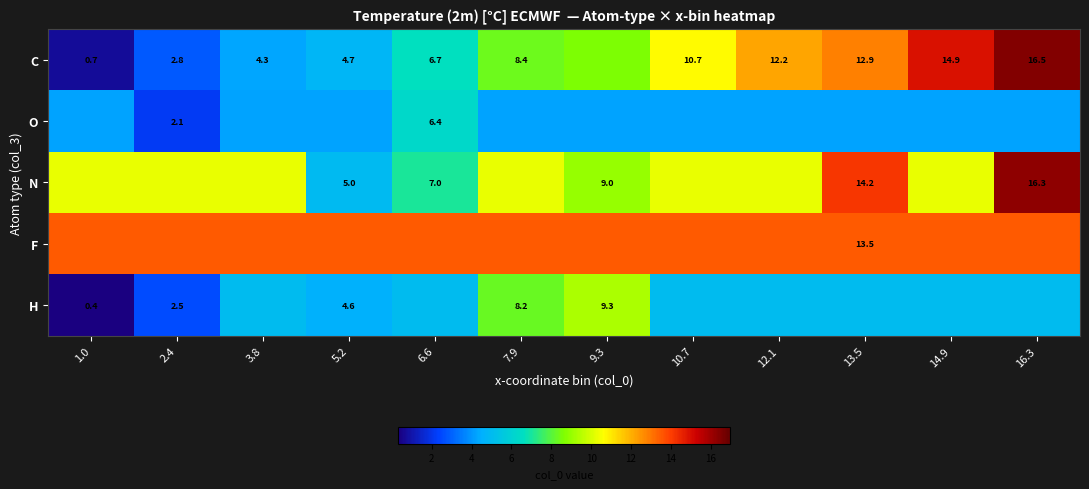

The C series shows 12.9 at 13.5. True or false?

True